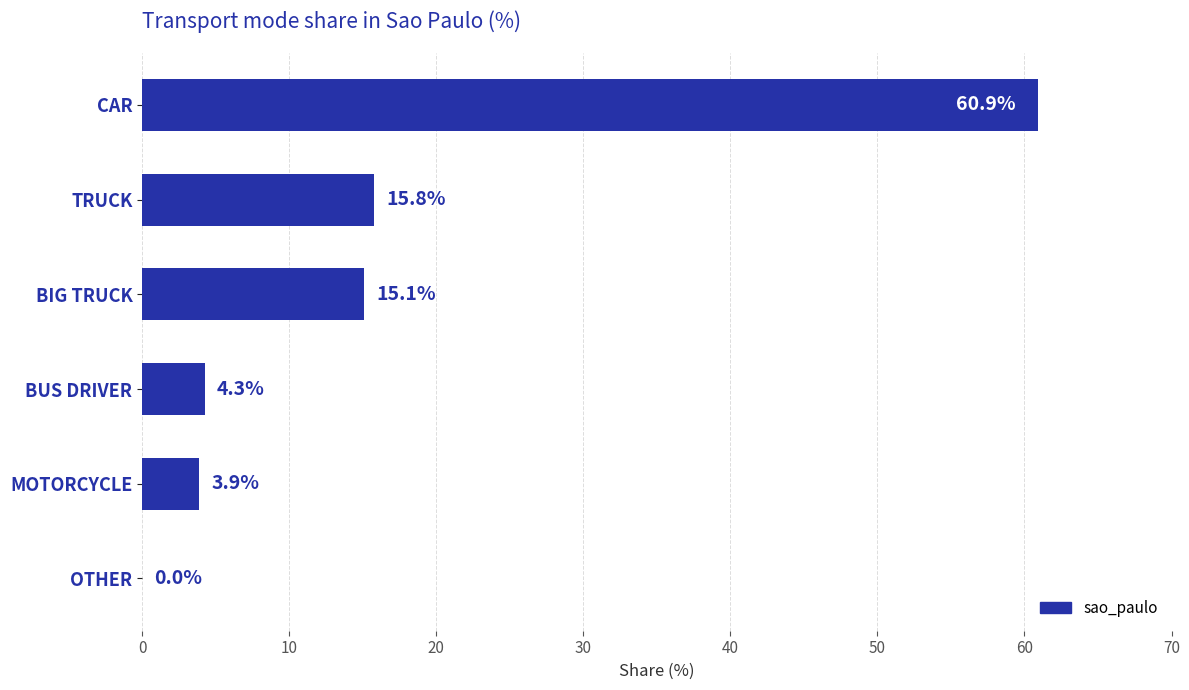

Reading top to bottom, list all the values displayed in this chart.

CAR=60.9	TRUCK=15.8	BIG TRUCK=15.1	BUS DRIVER=4.3	MOTORCYCLE=3.9	OTHER=0.0